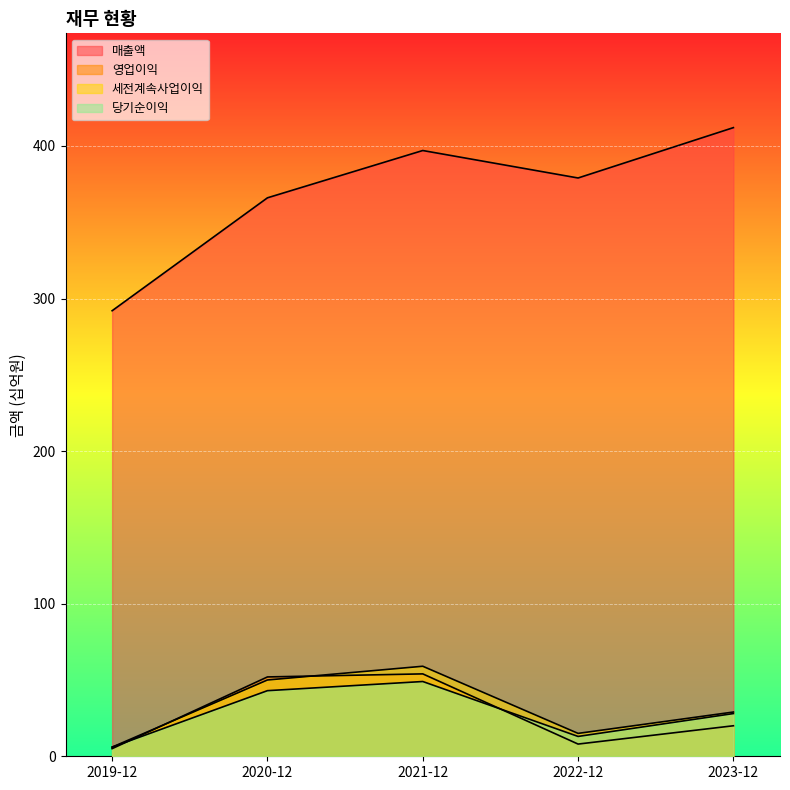

Rank the categories by 당기순이익 value from lowest to highest.

2019-12, 2022-12, 2023-12, 2020-12, 2021-12